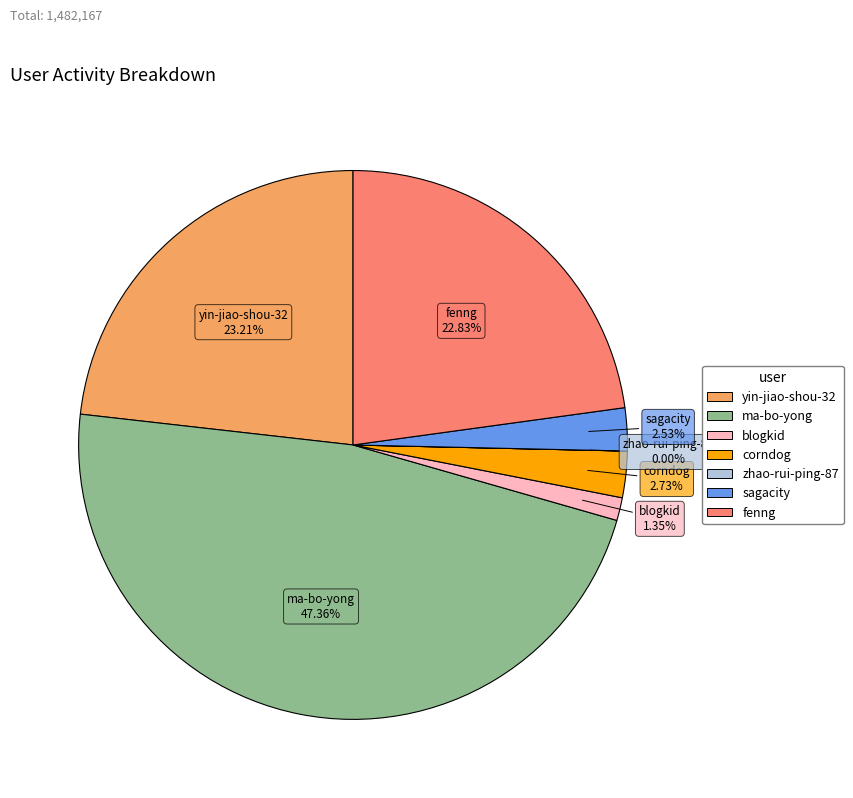

True or false: ma-bo-yong accounts for 33% of the total.

False